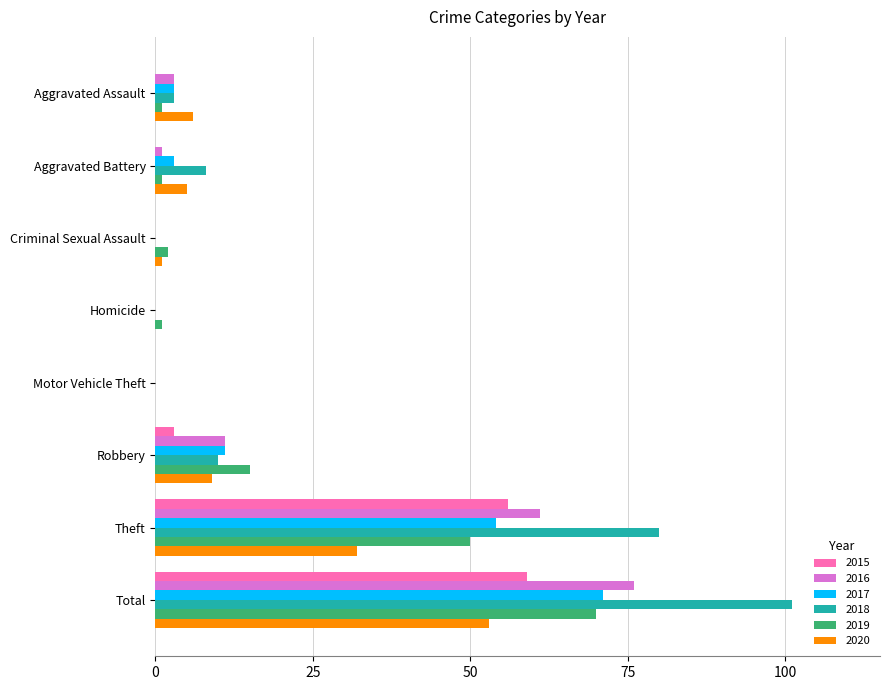

What are all the series names shown in the legend?

2015, 2016, 2017, 2018, 2019, 2020